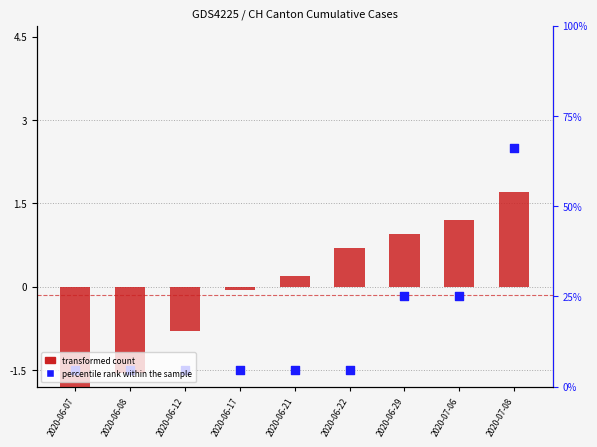

At how many categories does at least one series exceed 2?

1